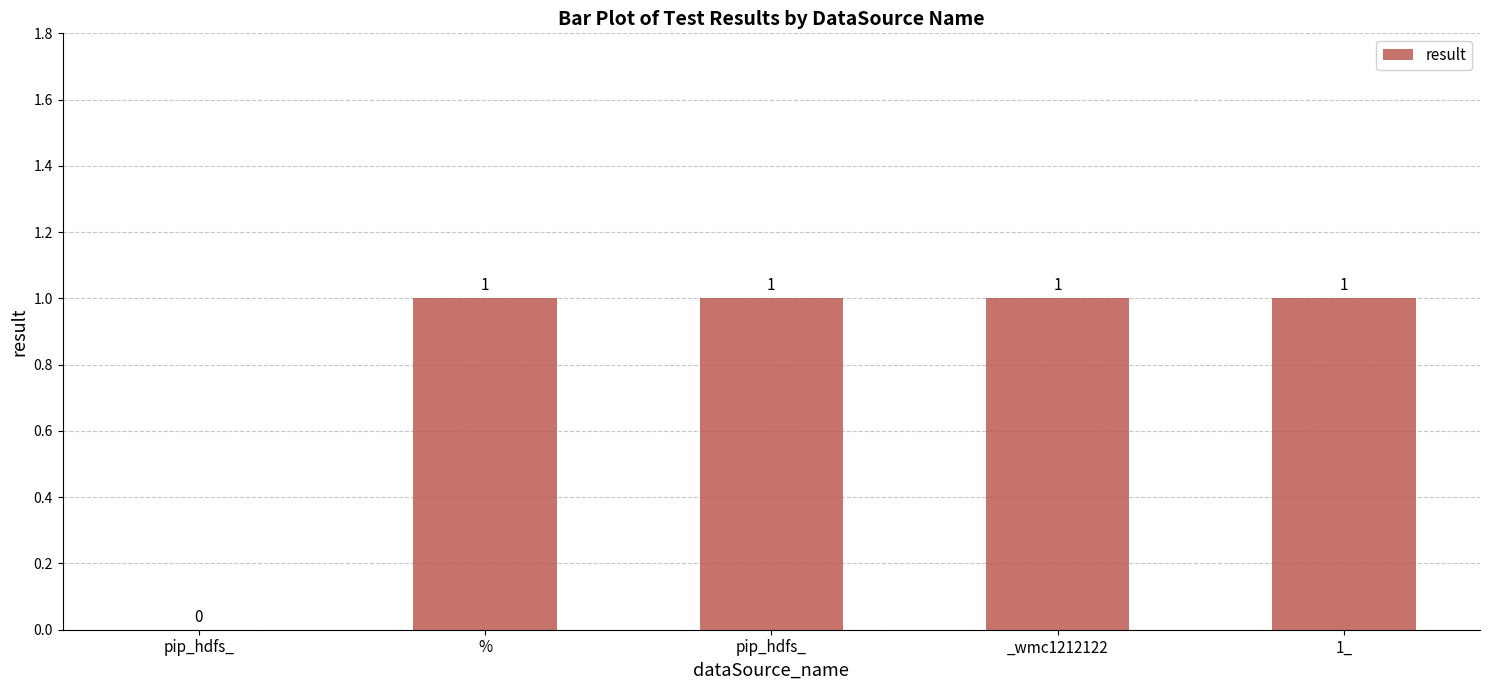

What is the greatest value displayed?

1